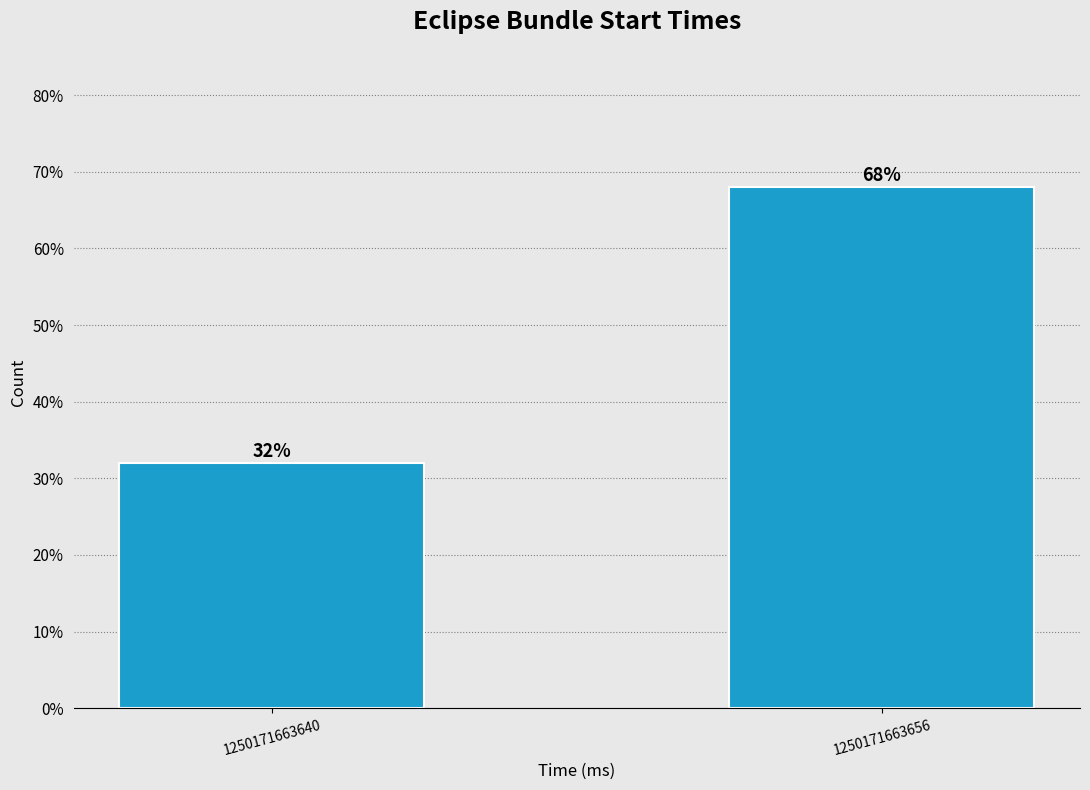

Reading right to left, extract all data points from this chart.

68	32